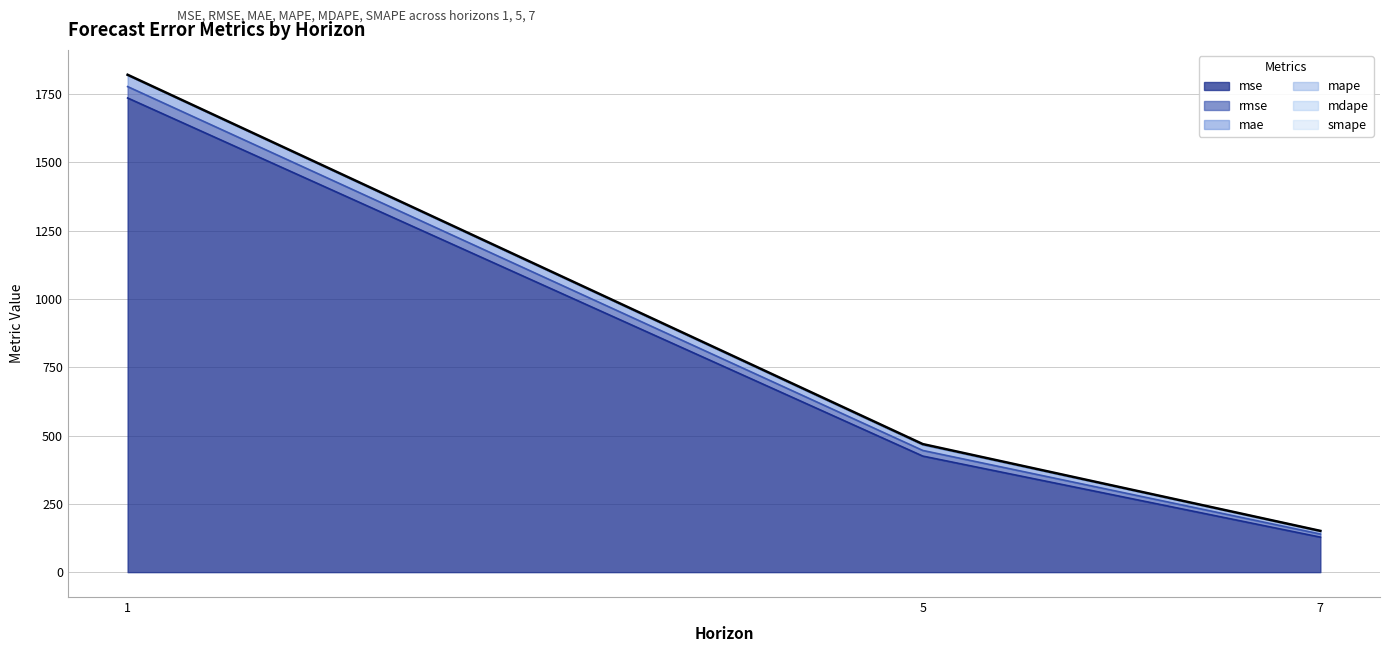

Which label corresponds to the largest value in the chart?

1